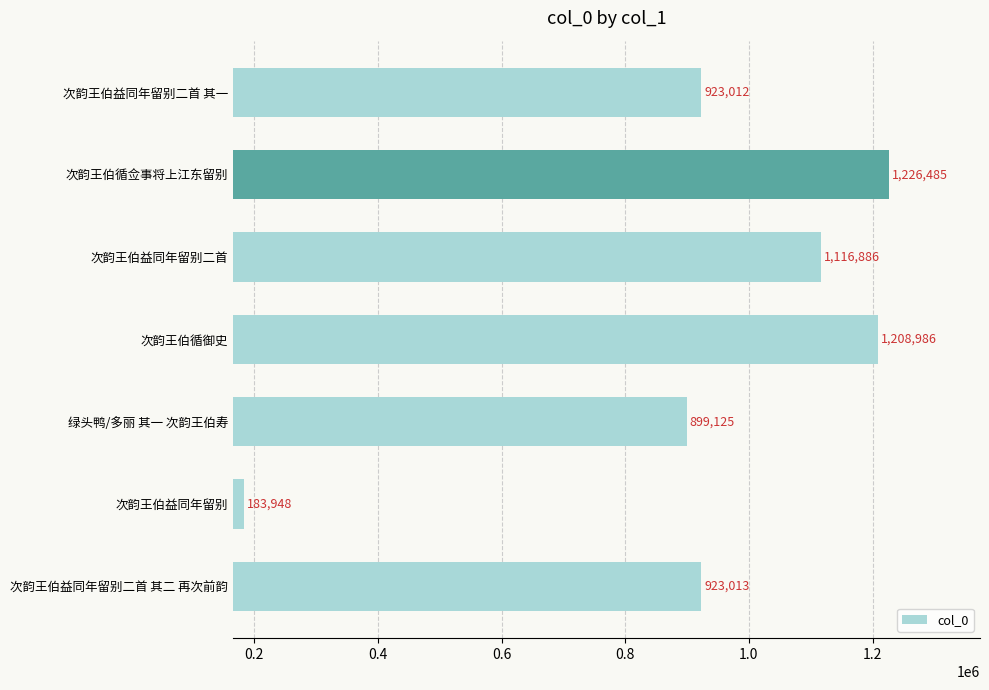

What is the sum of all values?

6481455